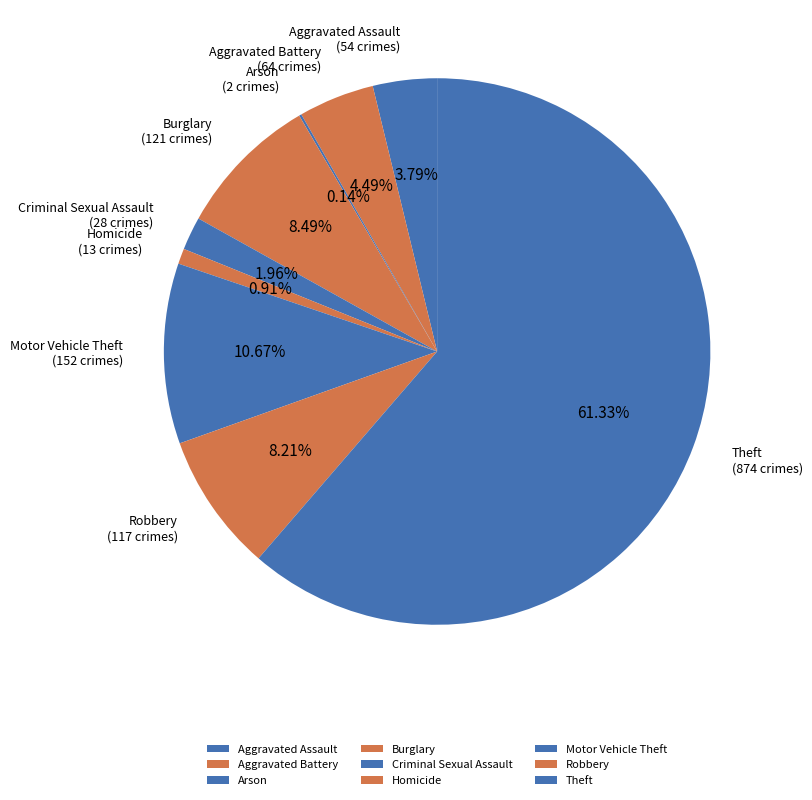

Which category has the biggest portion of the pie?

Theft